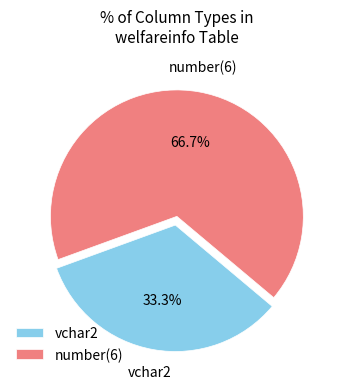

What percentage is NOT represented by number(6)?

33.3%